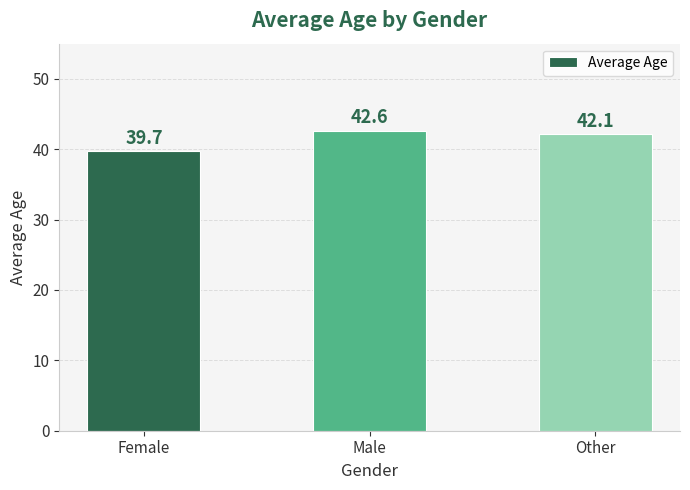

True or false: the data shows 23.0 at Male.

False